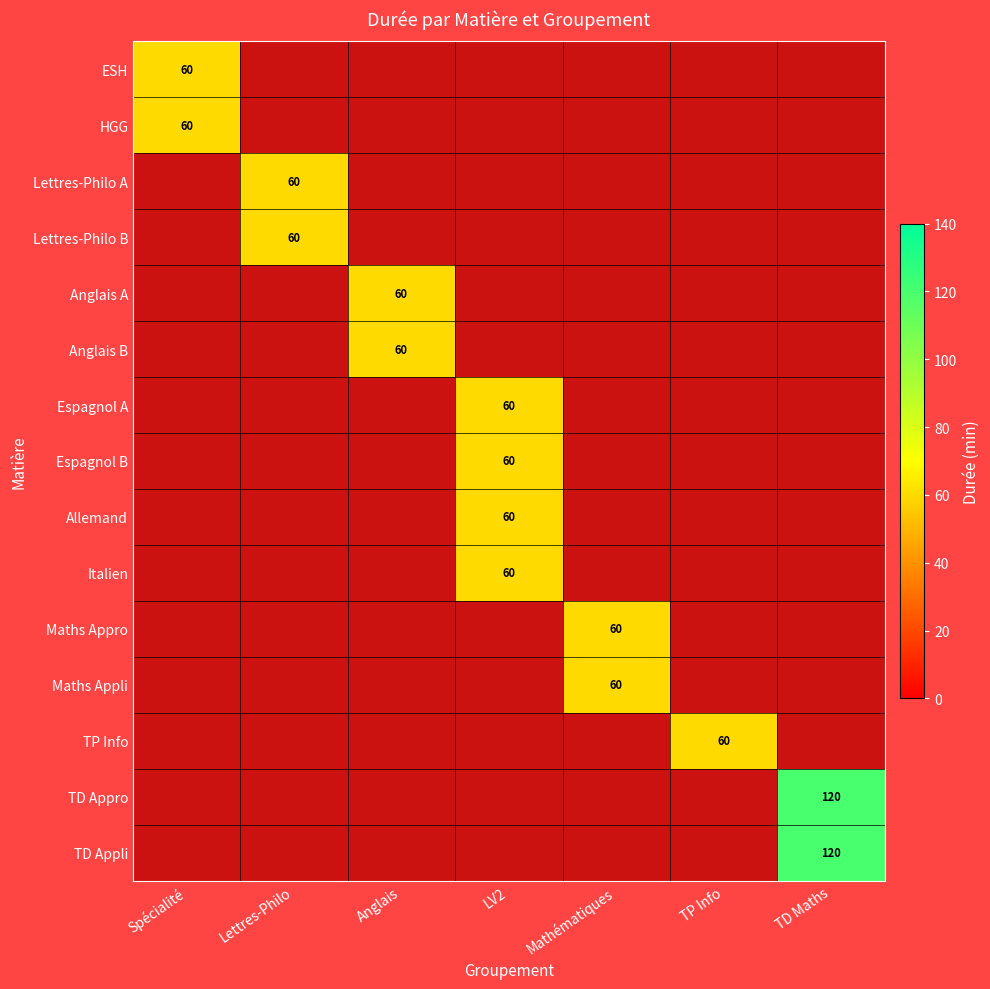

Which category has the highest value across all series?

TD Maths